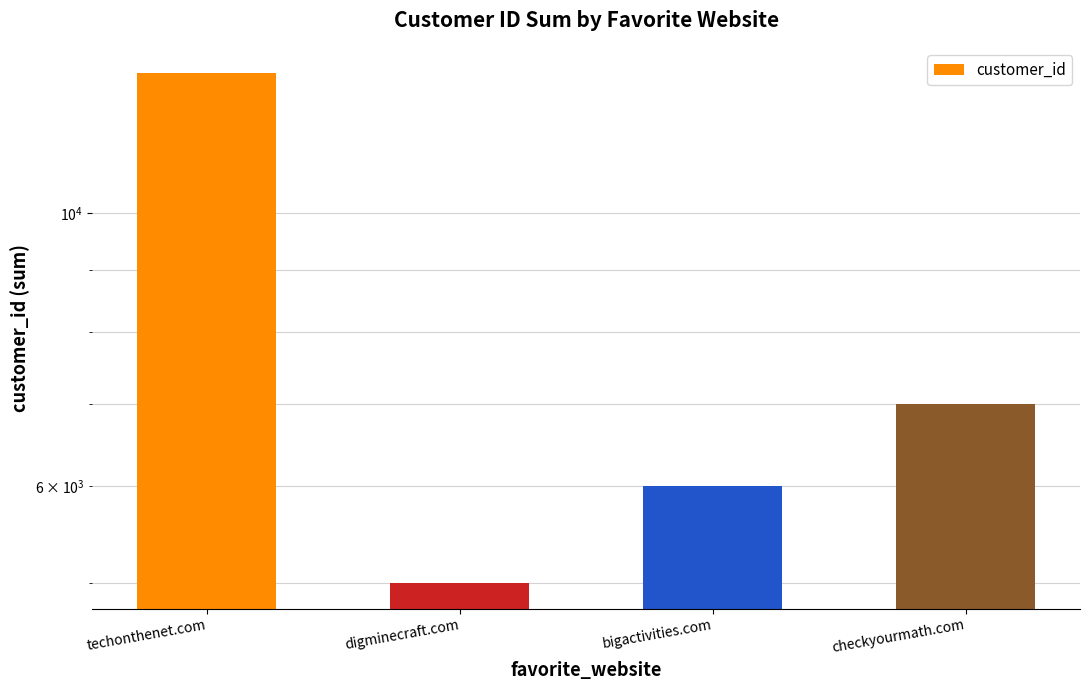

What is the smallest value displayed?

5000